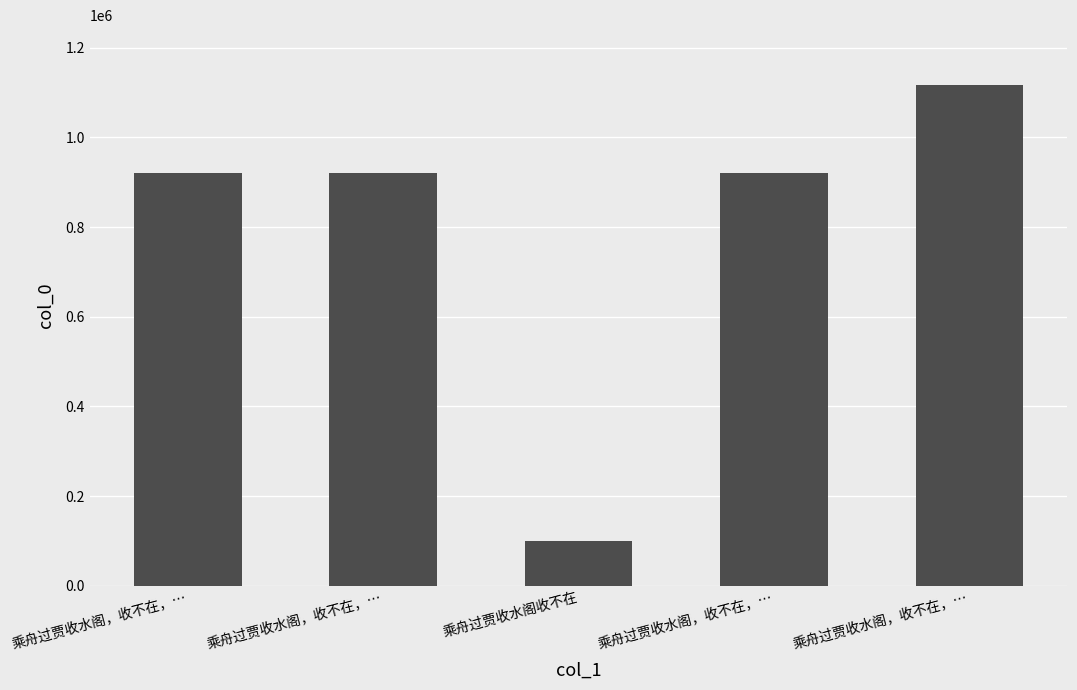

What is the label of the 3rd bar from the right?

乘舟过贾收水阁收不在